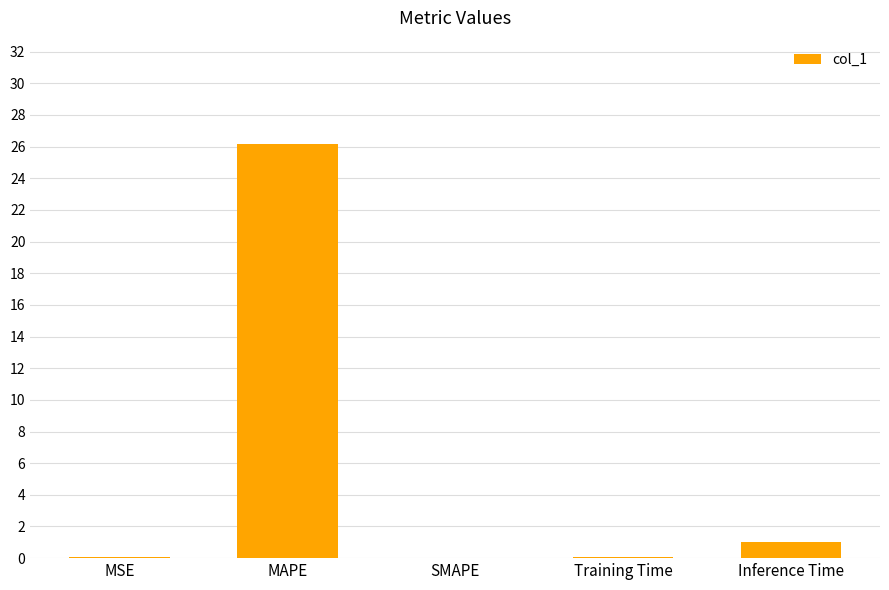

The chart shows a value of 0.0 at SMAPE. True or false?

True